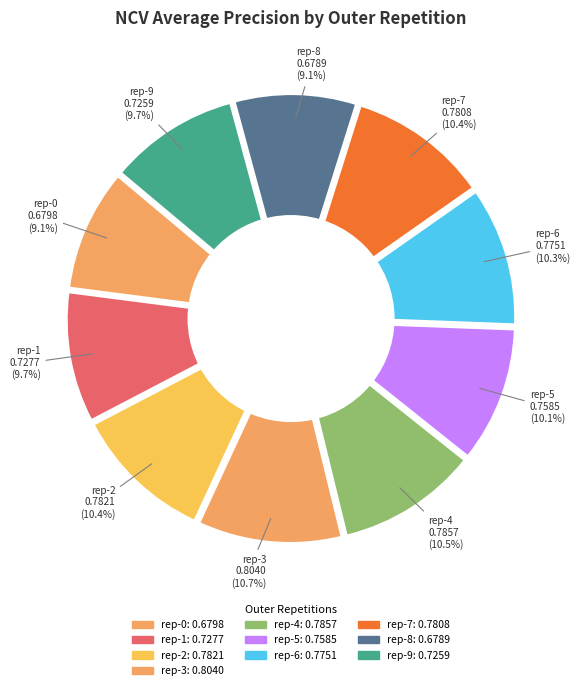

Between outer-repetition4 and outer-repetition7, which is larger?

outer-repetition4